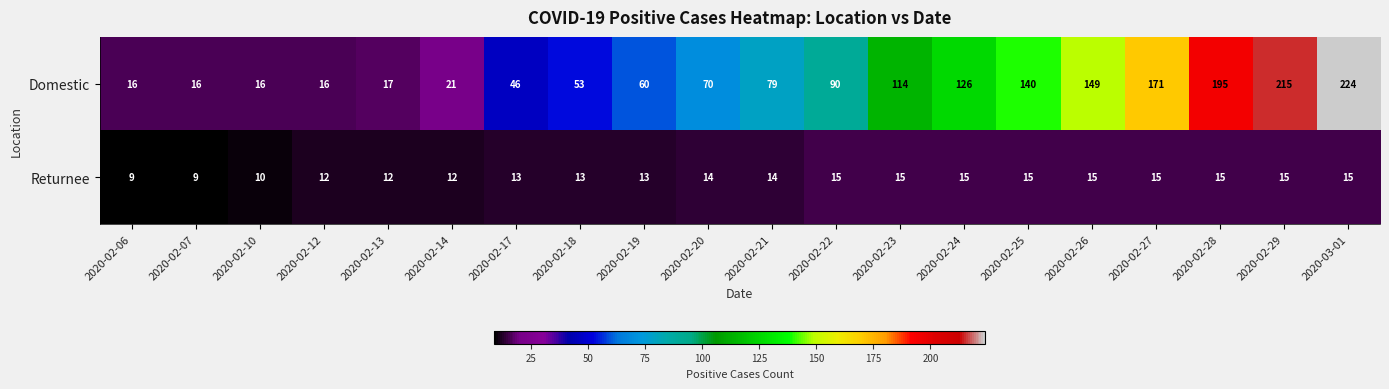

Rank the series at 2020-02-14 from highest to lowest value.

Domestic, Returnee